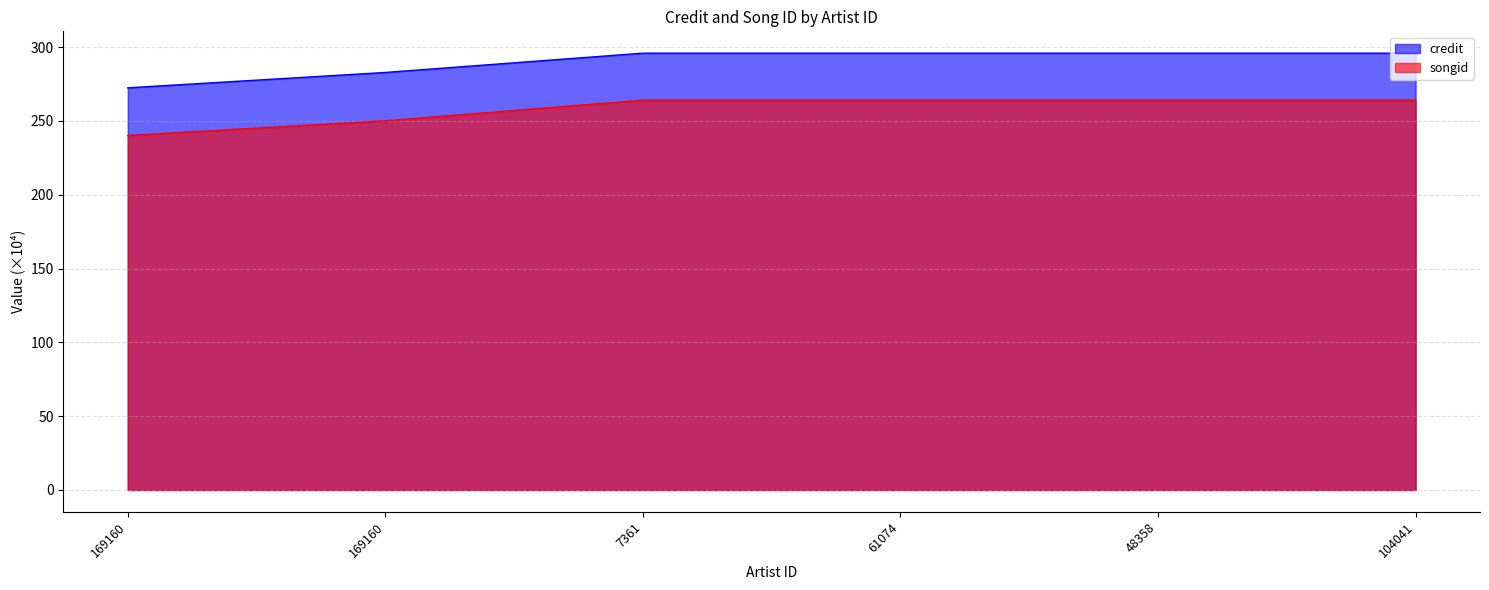

What is the spread (max minus min) of values at 7361?

31.8